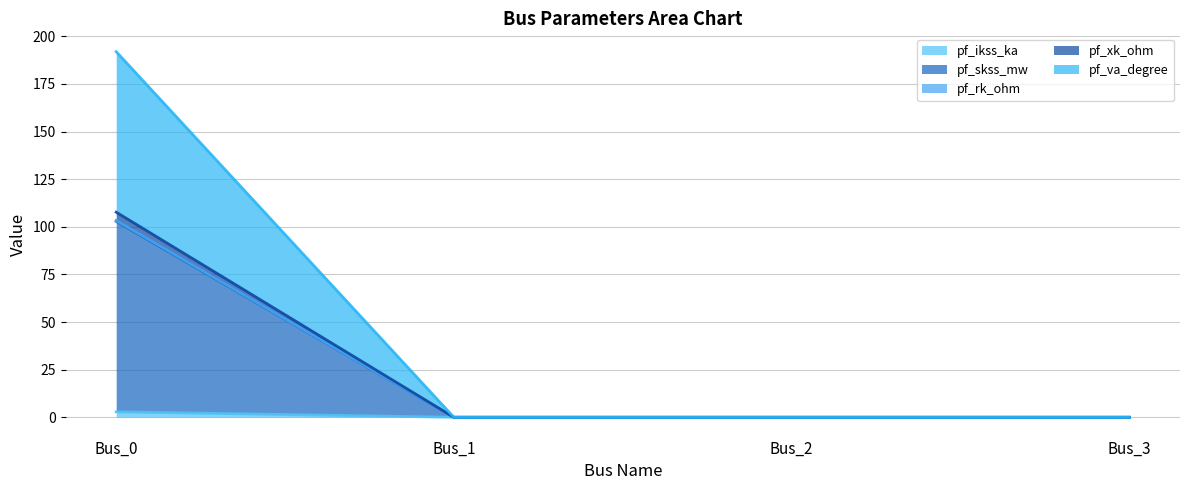

True or false: pf_rk_ohm line and pf_xk_ohm line intersect in this chart.

False